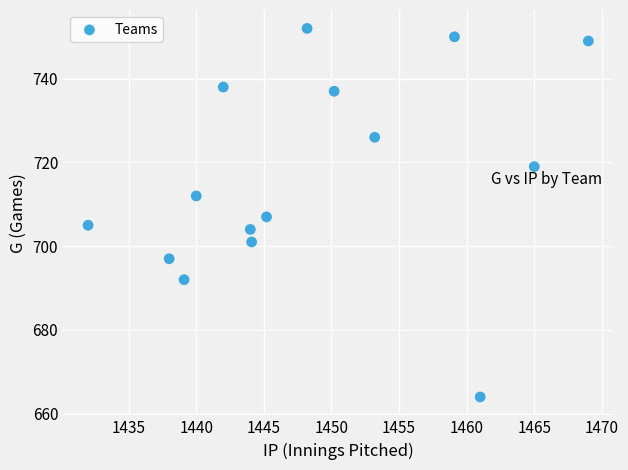

What Y value in the scatter plot is closest to 708?

707